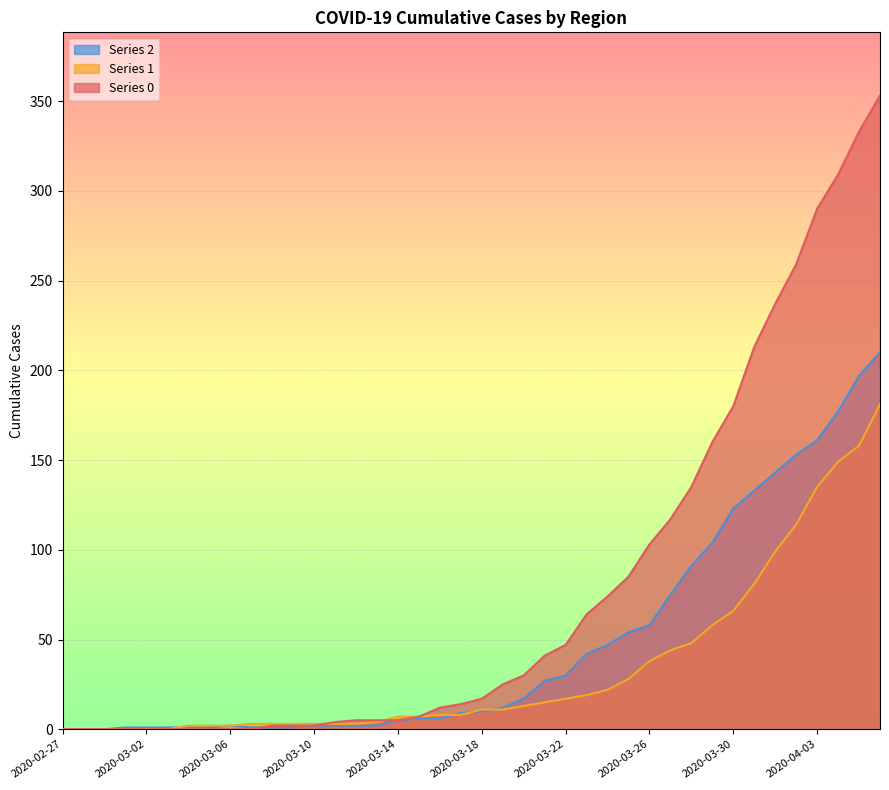

Which label corresponds to the smallest value in the chart?

2020-02-27